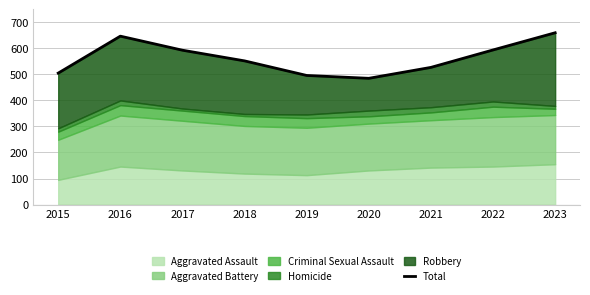

Reading left to right, list all the values displayed in this chart.

505	647	593	552	496	485	527	594	660